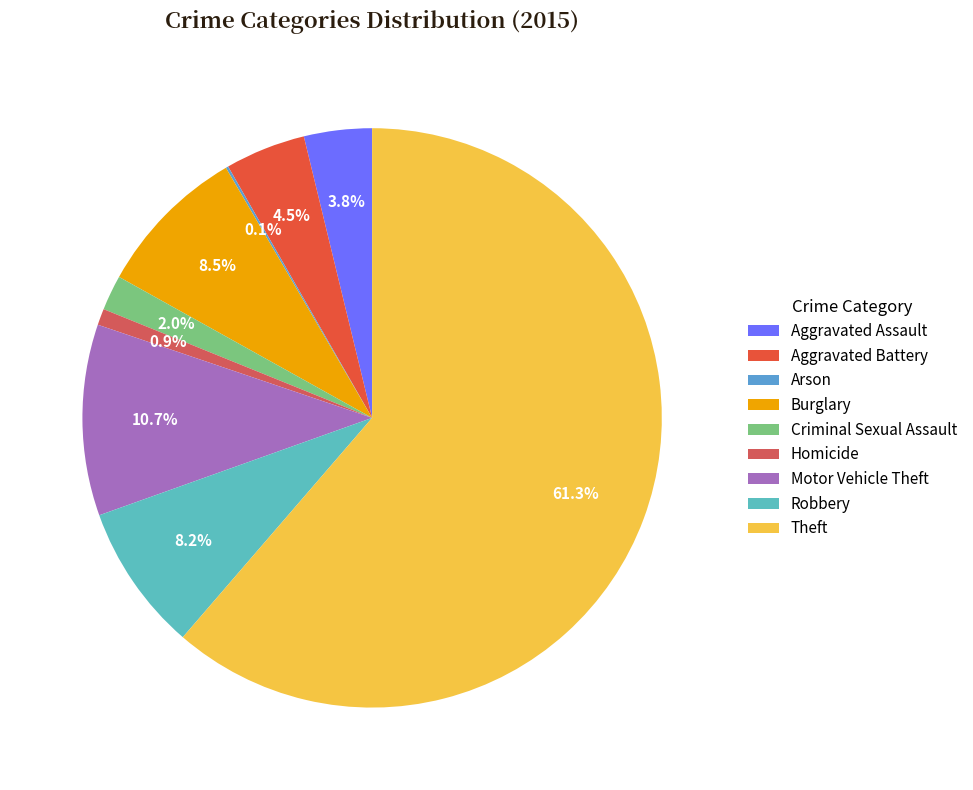

Which category has the biggest portion of the pie?

Theft